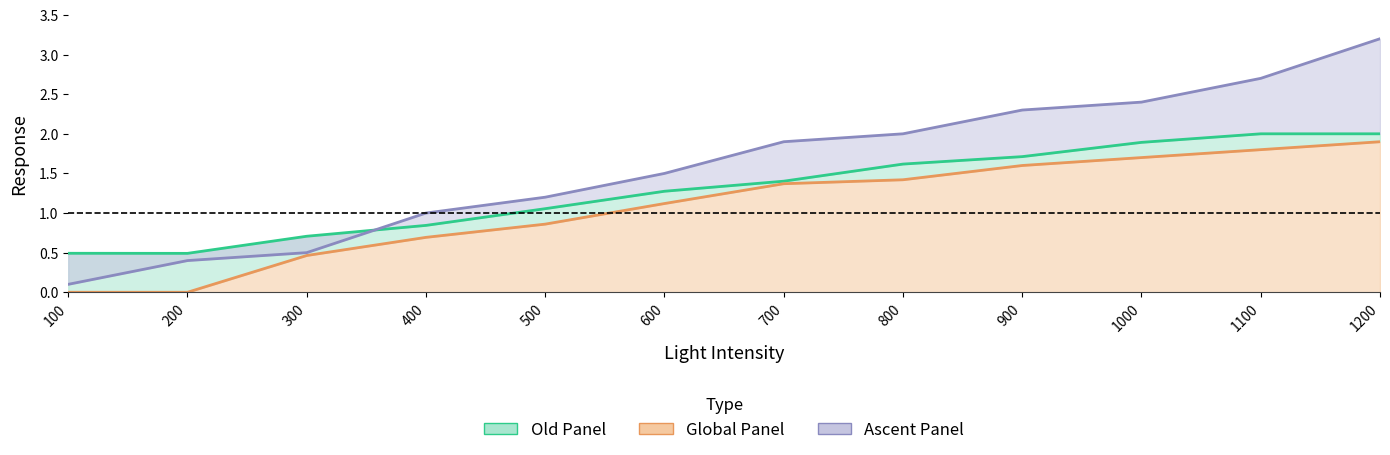

The Global Panel series shows 1.1 at 600. True or false?

True